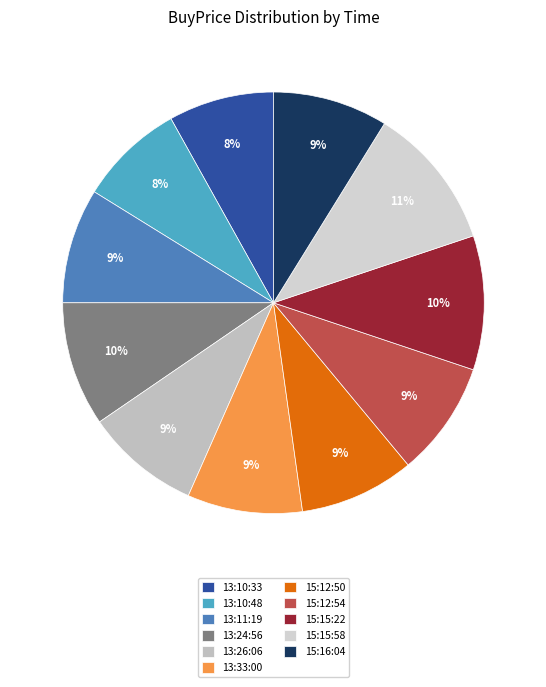

What percentage do 15:12:50 and 13:33:00 together represent?

17.6%